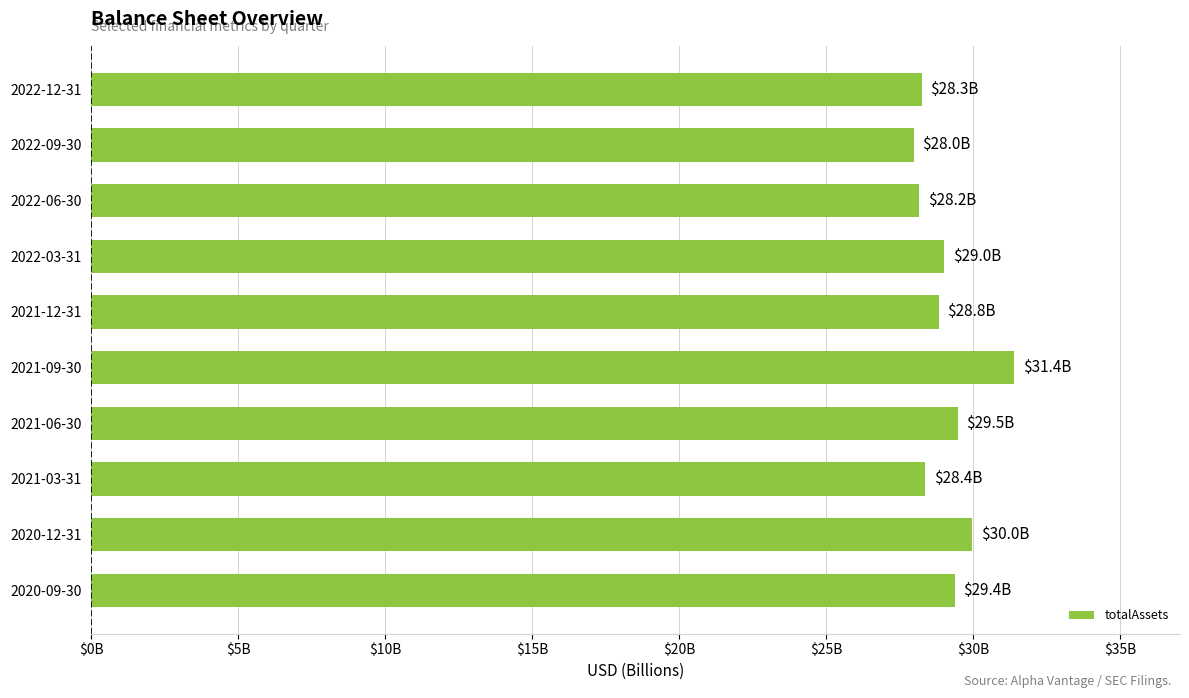

How many bars are there in total?

10